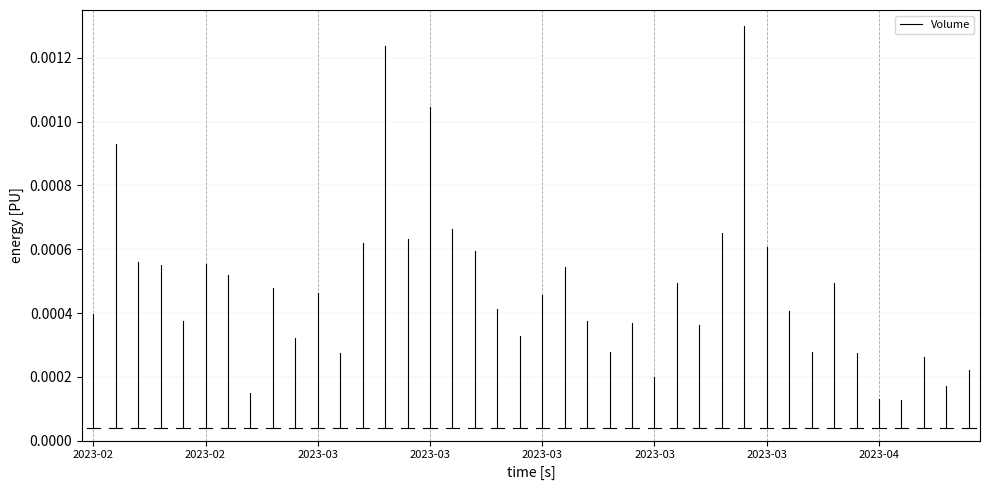

How many lines are shown in the chart?

1